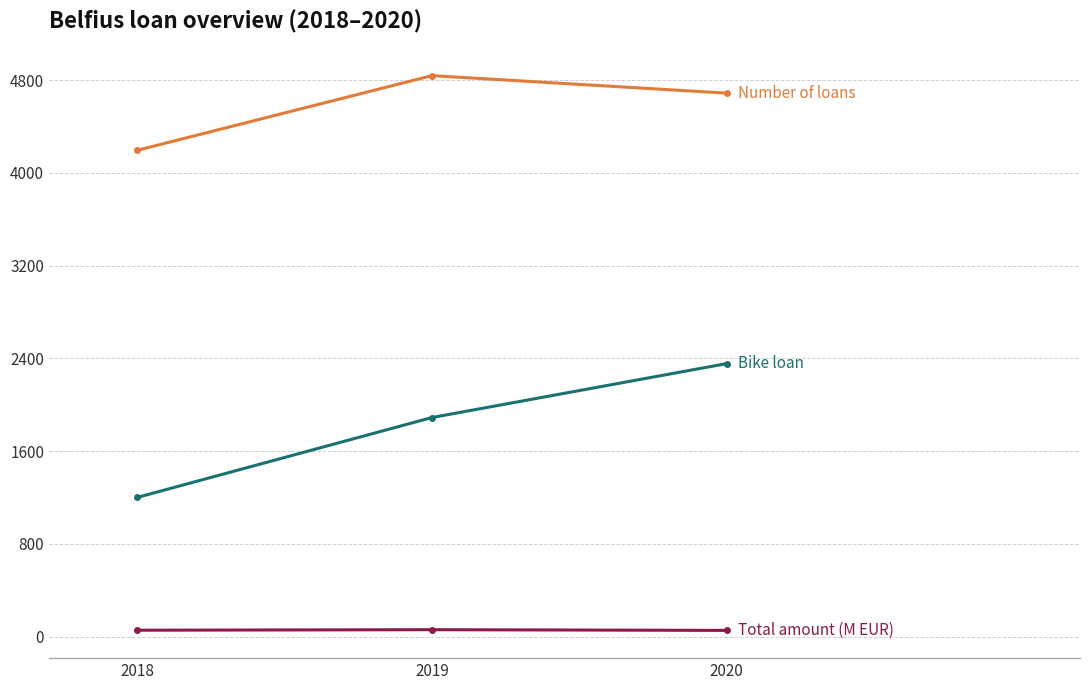

Which label corresponds to the largest value in the chart?

2019